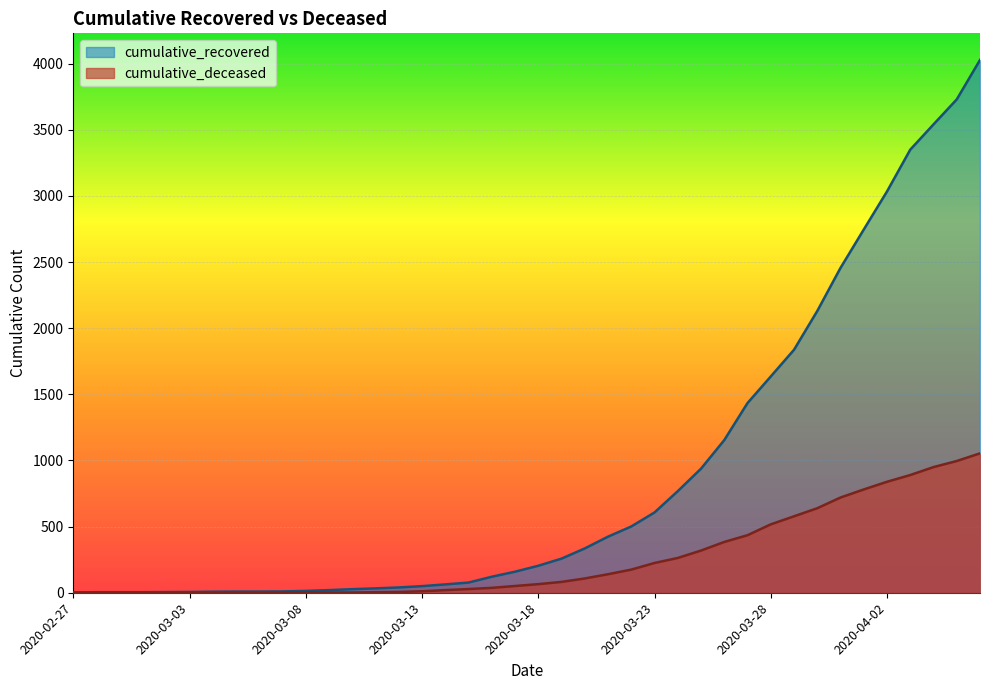

Where is cumulative_deceased nearest to the value 527?

2020-03-28